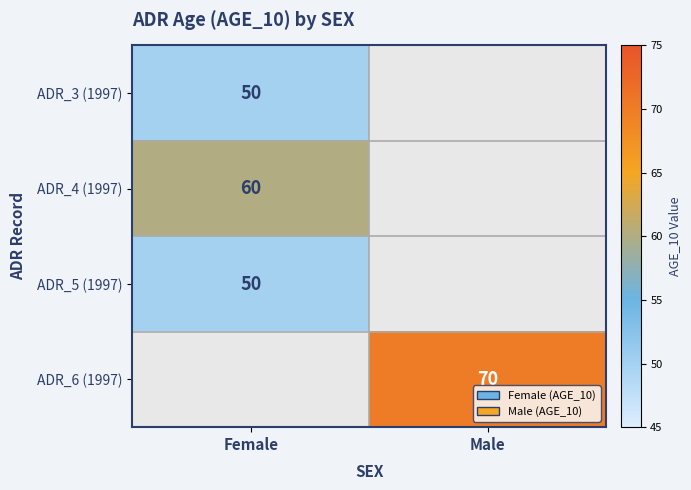

The value of ADR_3 (1997) at Female is 24. True or false?

False